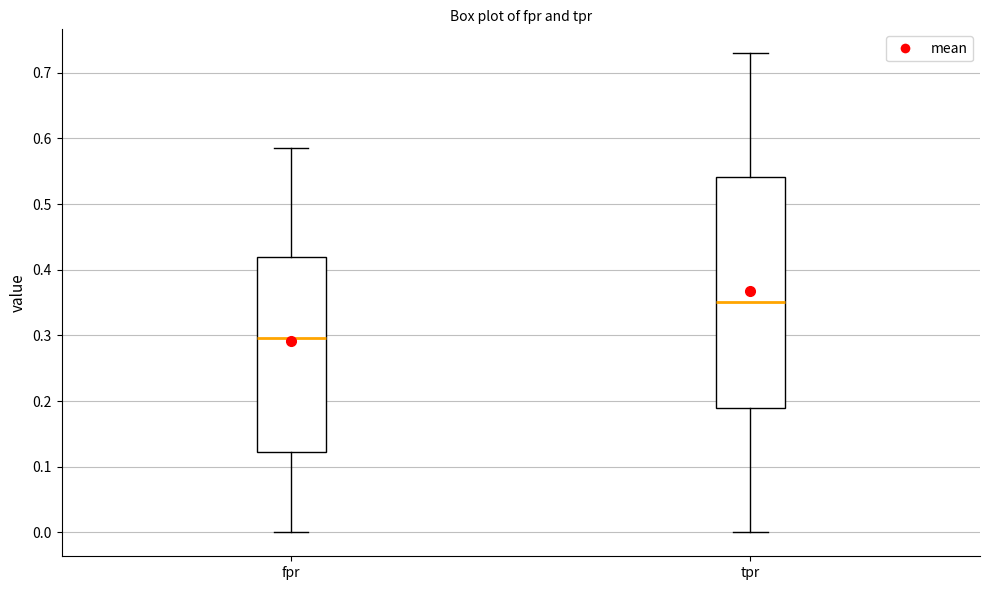

Reading left to right, transcribe this box plot: for each box, give where its median line is, the range the box spans, and where its two whiskers end, as read against the y-axis. The values are not printed on the chart, so give them approximately, as read against the axis.

fpr: median 0.30, box 0.12 to 0.42, whiskers 0.00 to 0.59
tpr: median 0.35, box 0.19 to 0.54, whiskers 0.00 to 0.73